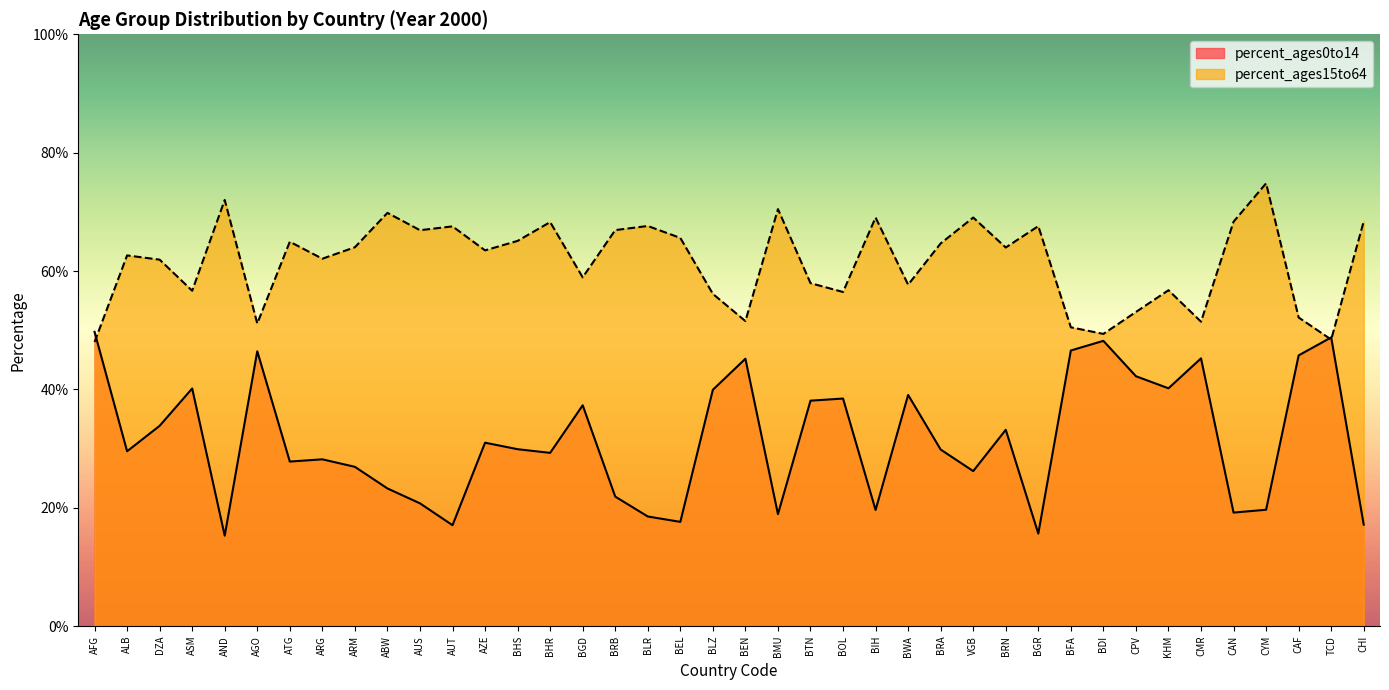

Is the value of percent_ages0to14 at ARM greater than the value of percent_ages15to64 at BRA?

No